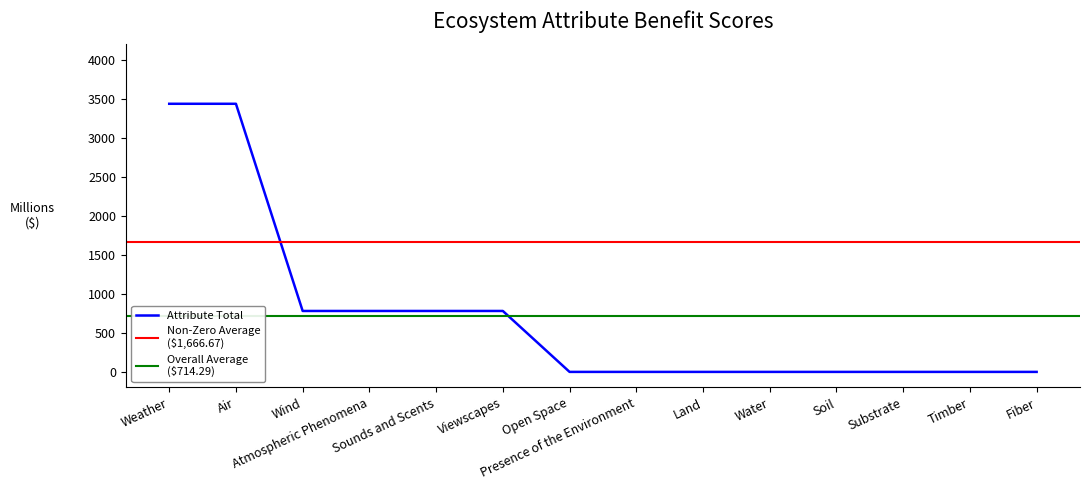

Is this an area chart (filled region under the line)?

No